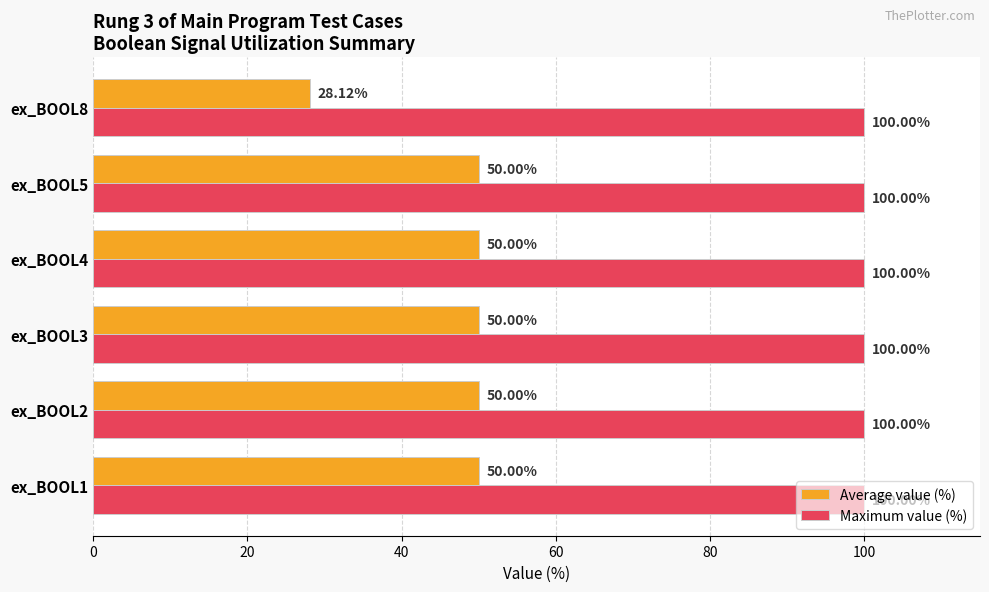

Which series has the largest total across all categories?

Maximum value (%)